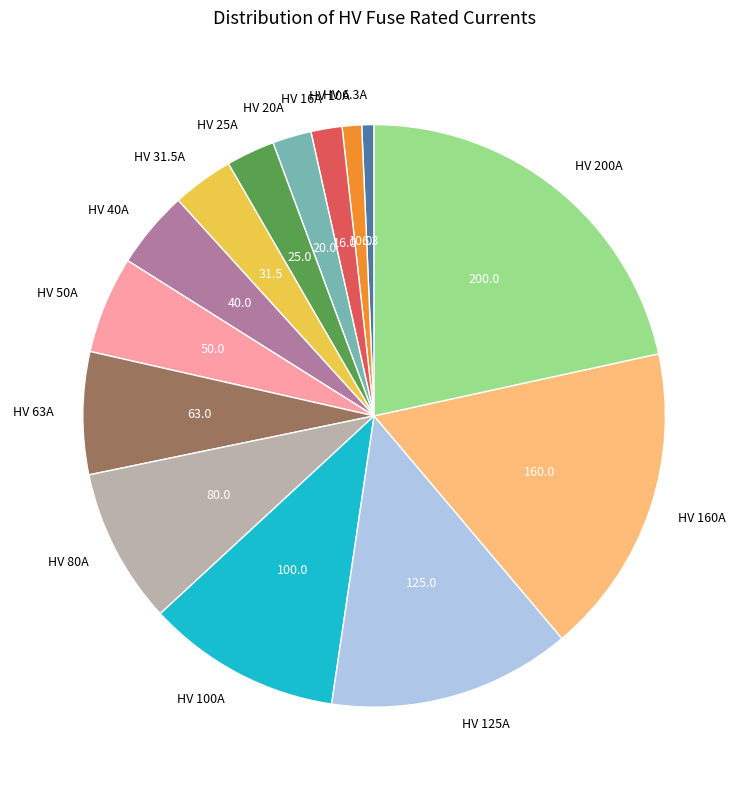

What is the largest slice in the pie chart?

HV 200A